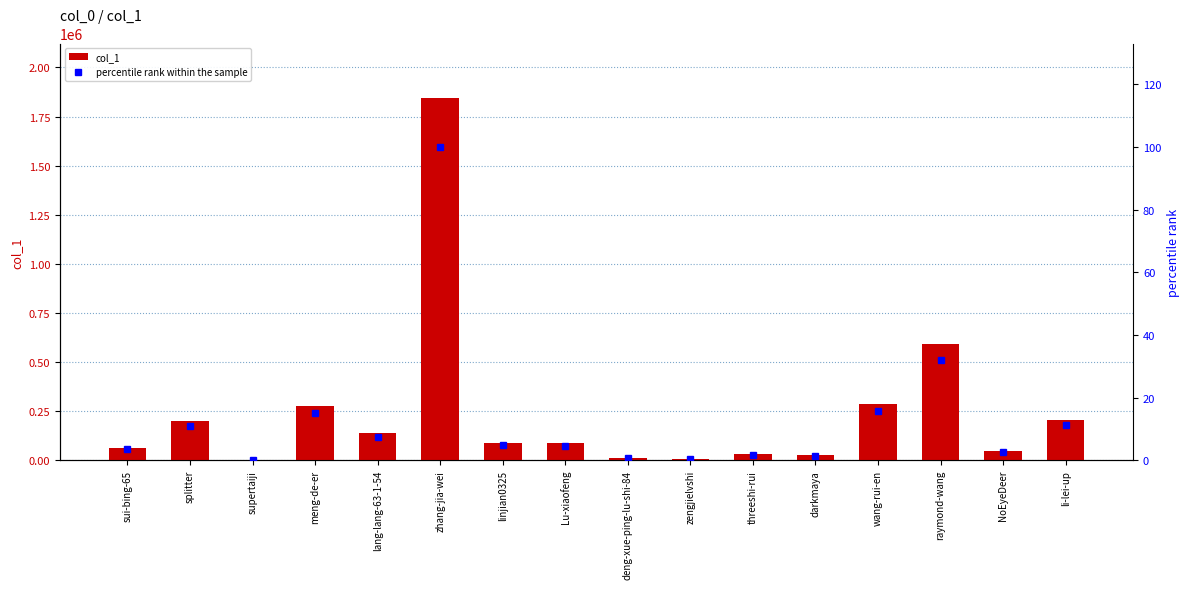

What is the label of the 5th bar from the right?

darkmaya